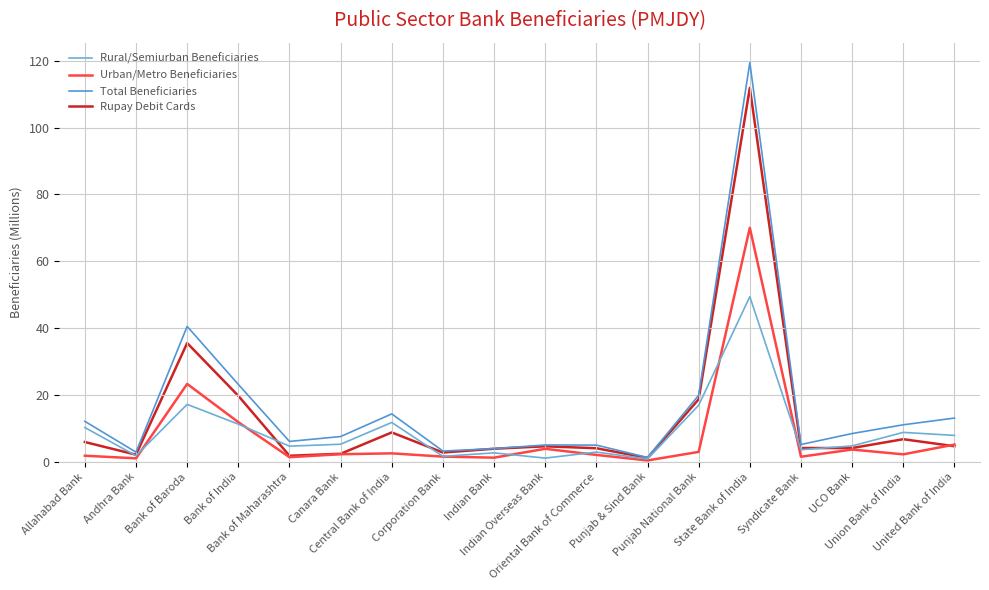

Does the chart display data point markers on the line(s)?

No